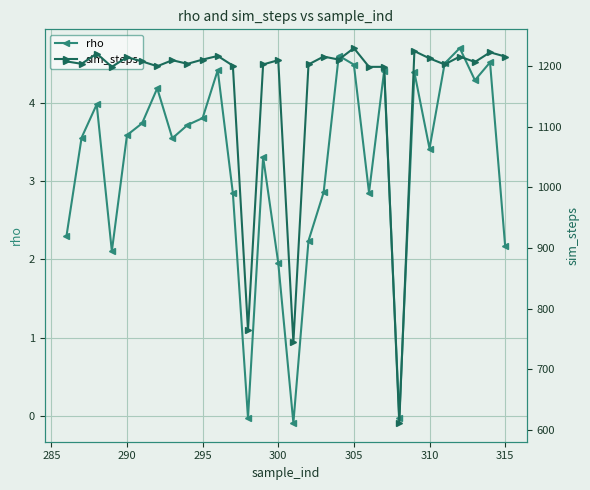

What is the value of the rho point at the 20th from the left?

4.5